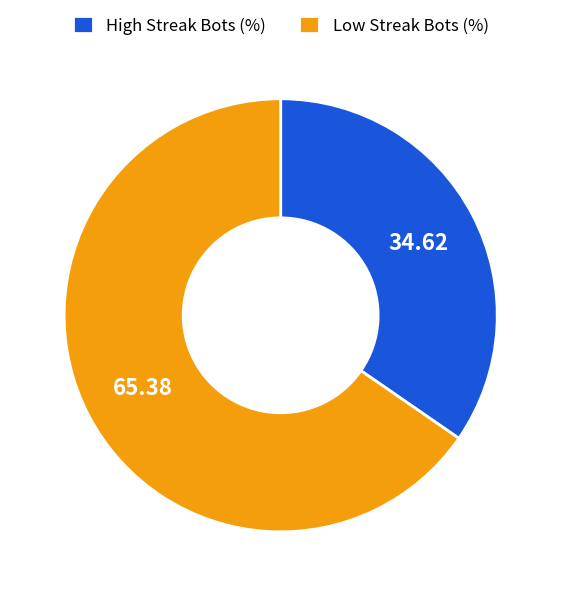

Between Low Streak Bots (%) and High Streak Bots (%), which is larger?

Low Streak Bots (%)